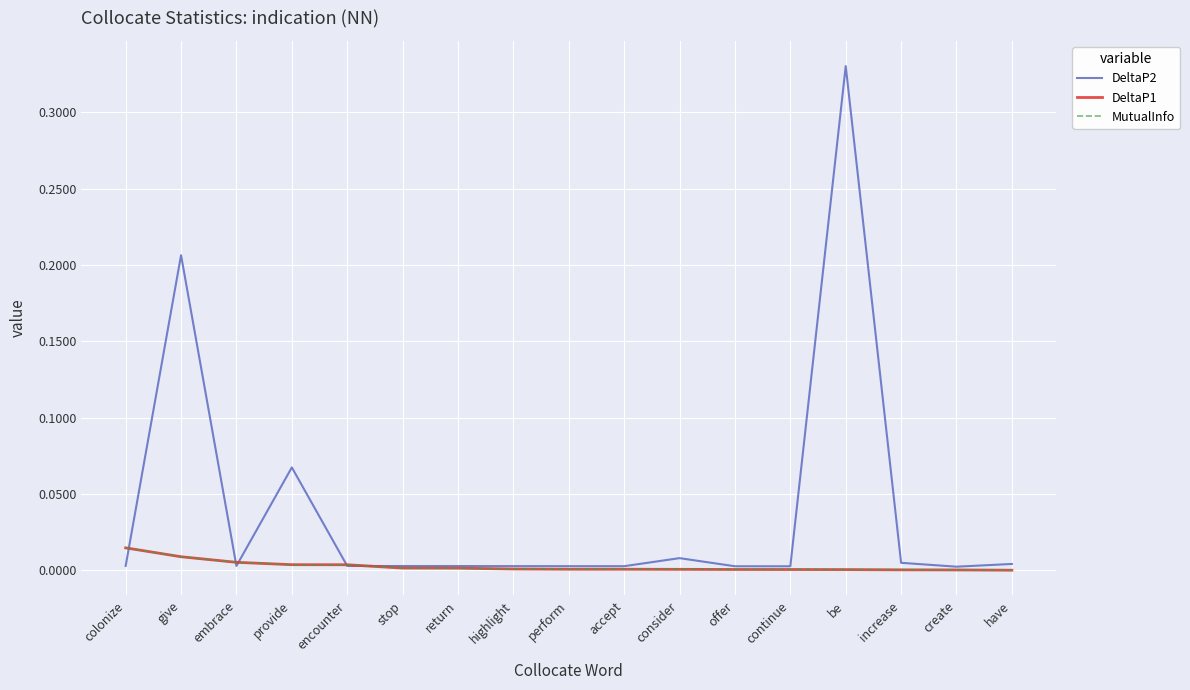

Between which two adjacent categories do DeltaP2 and MutualInfo first intersect?

colonize and give